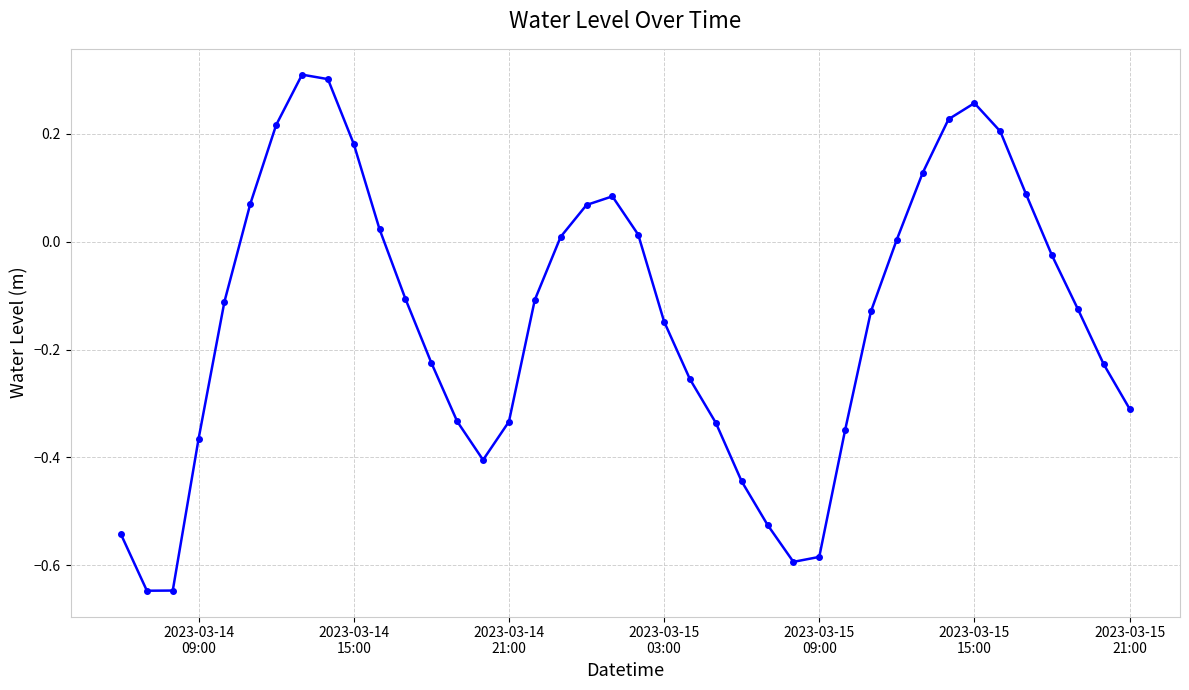

What is the difference between the second highest and minimum values?

0.9